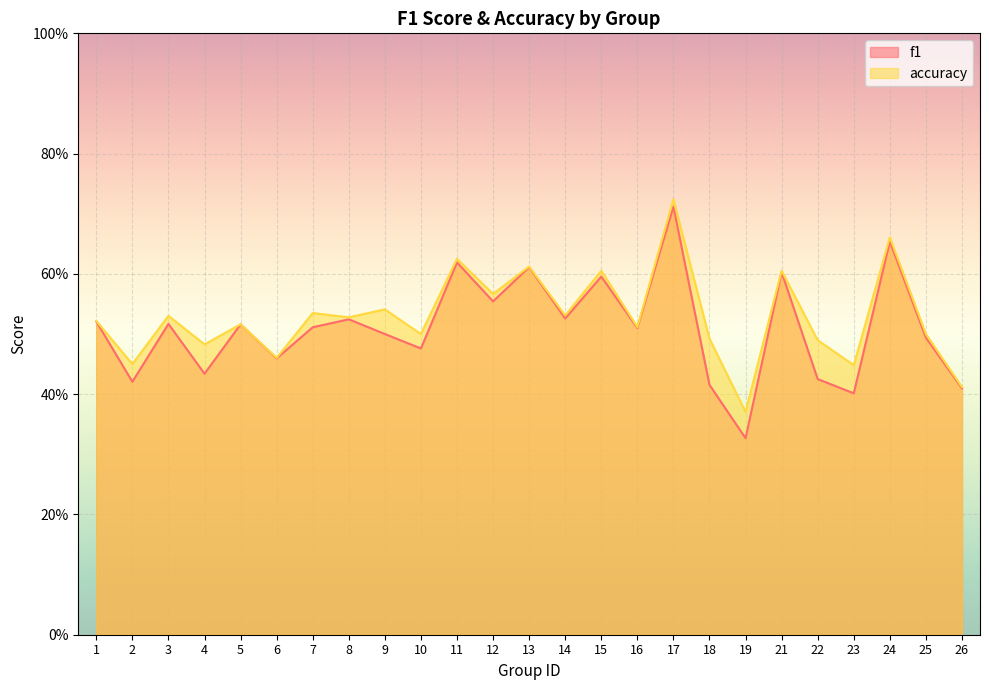

True or false: f1 and accuracy cross at least once.

False